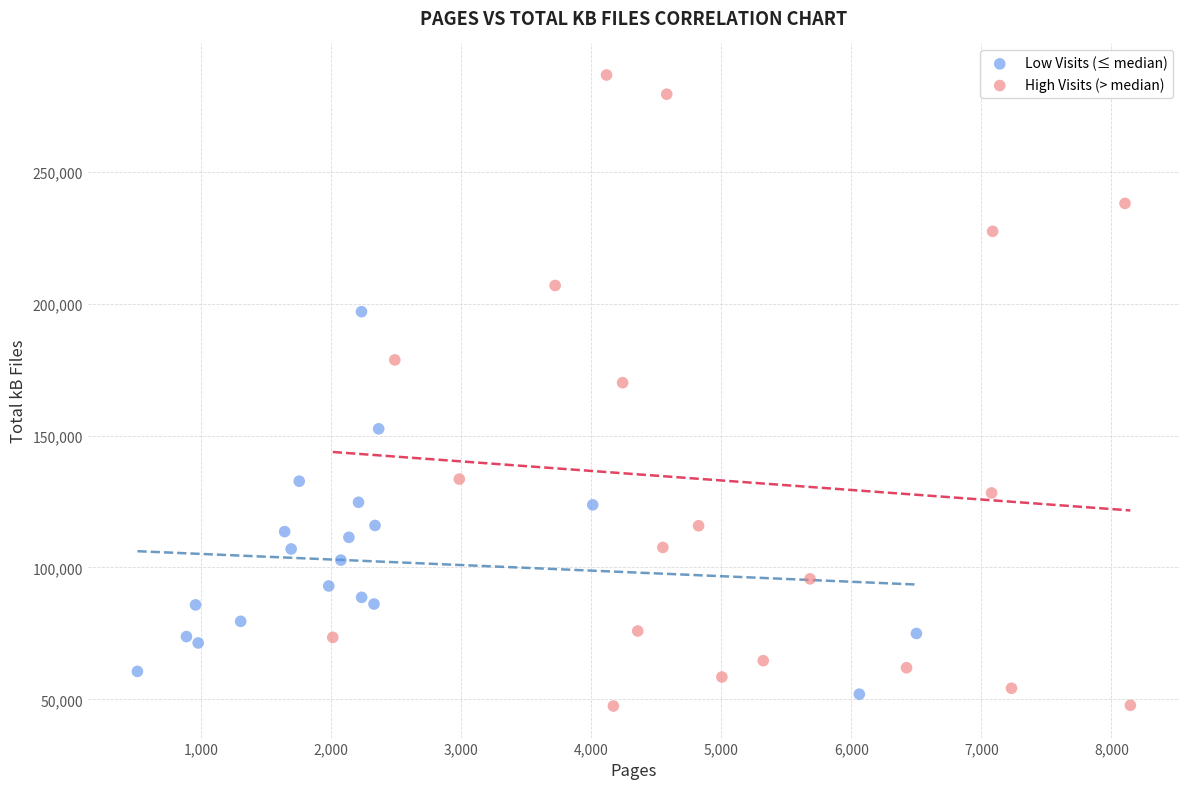

Which series contains the highest Y value?

High Visits (> median)